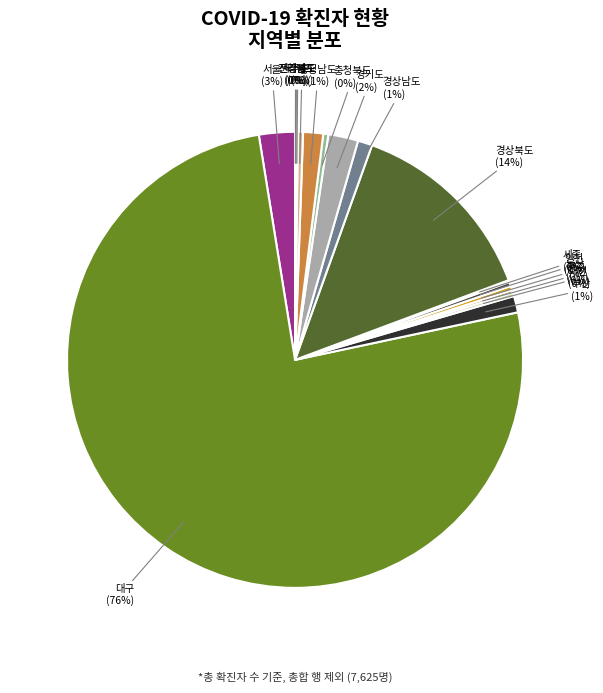

Count the number of slices in the pie.

17